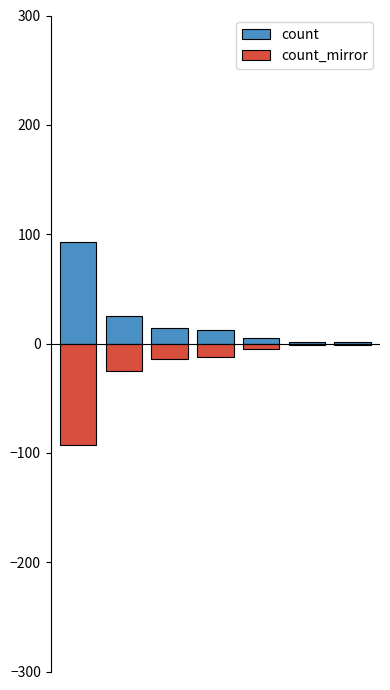

Reading left to right, extract all data points from this chart.

count: 0=93	1=25	2=14	3=12	4=5	5=1	6=1
count_mirror: 0=-93	1=-25	2=-14	3=-12	4=-5	5=-1	6=-1